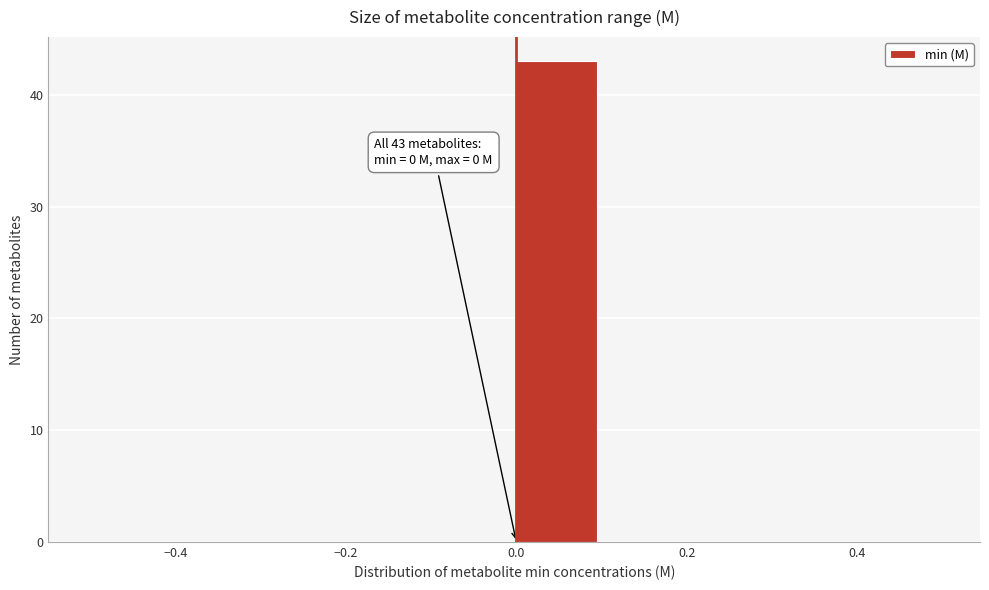

Which range on the x-axis has the tallest bar?

0.0 to 0.1